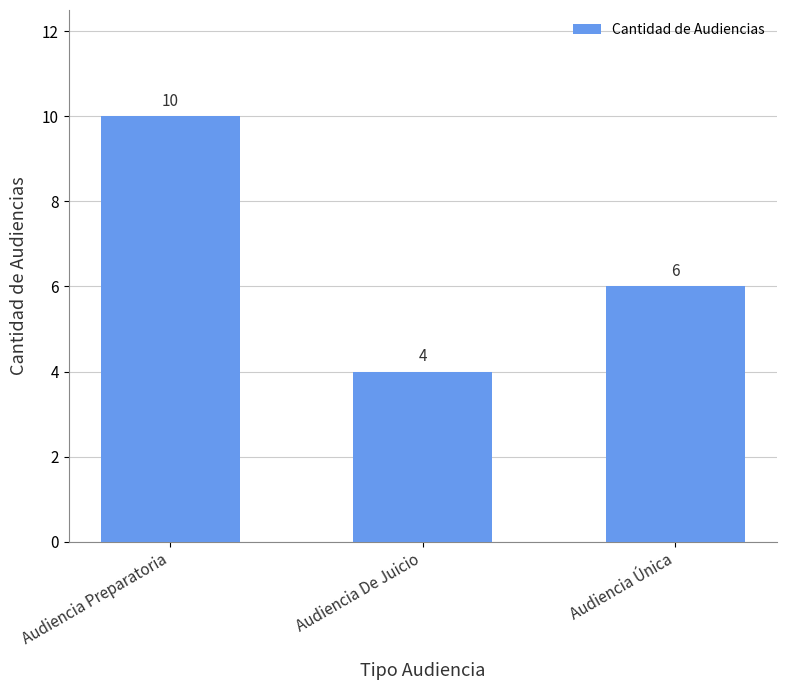

Between Audiencia De Juicio and Audiencia Única, which is larger?

Audiencia Única